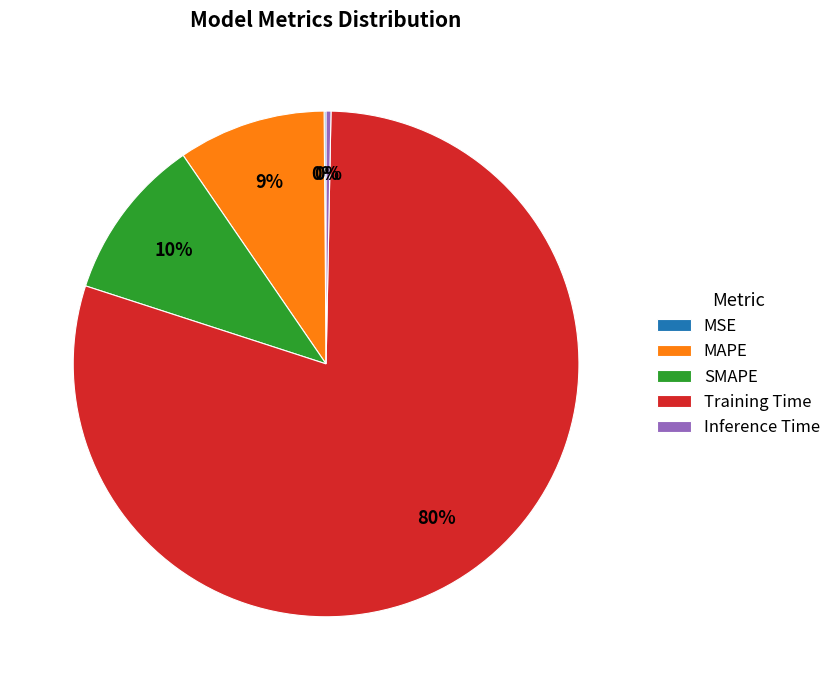

Is the sum of Inference Time and SMAPE greater than half?

No